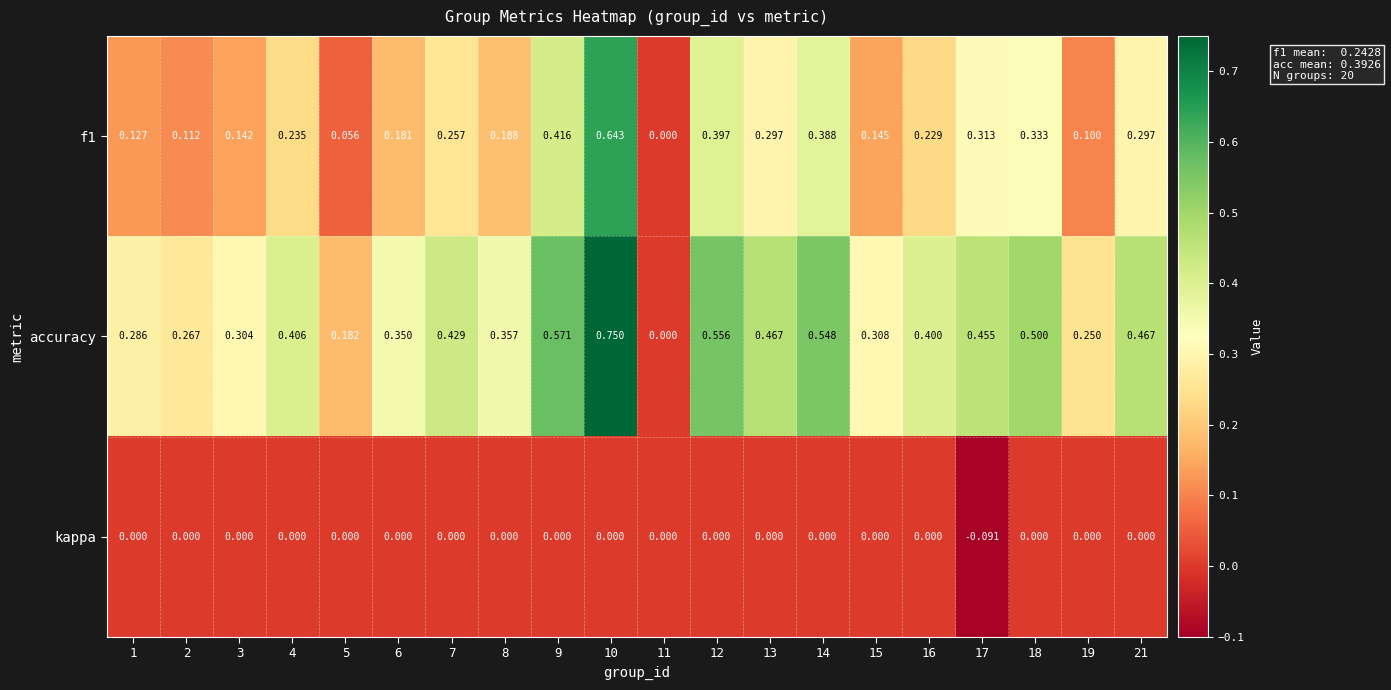

Which series has the largest range (max minus min)?

accuracy